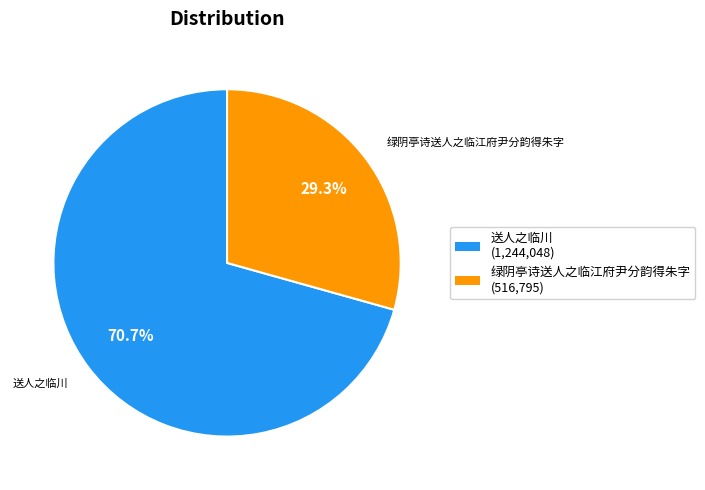

To the nearest percent, what is the combined percentage of 送人之临川 and 绿阴亭诗送人之临江府尹分韵得朱字?

100%